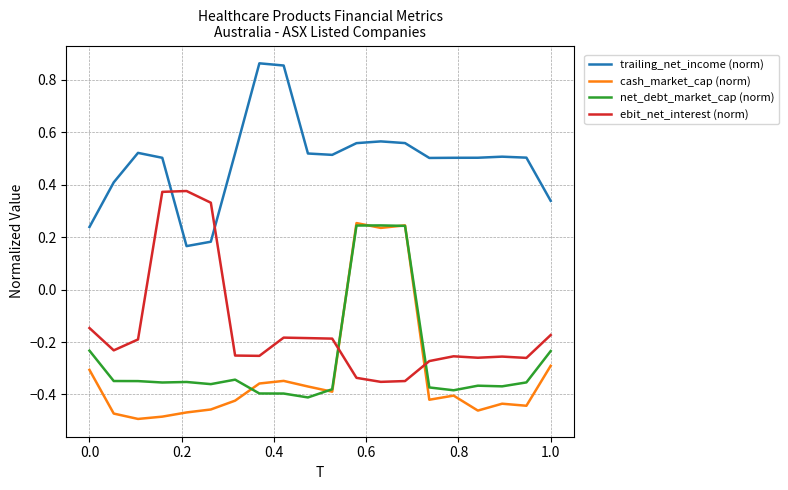

True or false: trailing_net_income (norm) and ebit_net_interest (norm) cross at least once.

True